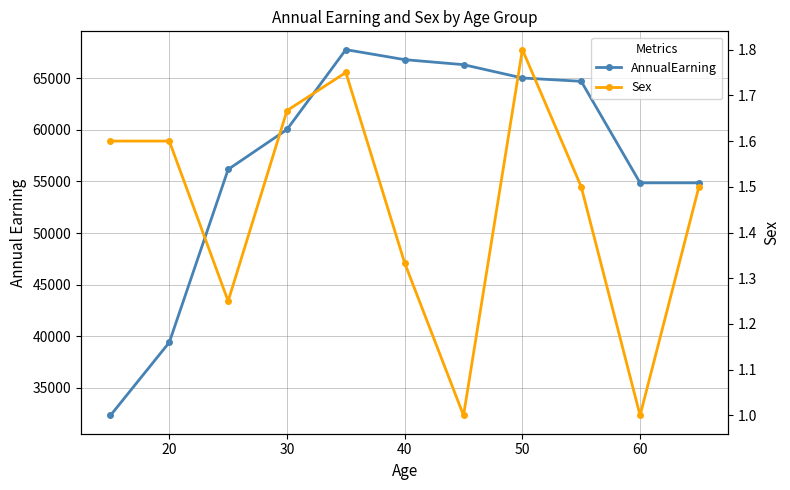

The AnnualEarning series shows 13495.4 at 50. True or false?

False